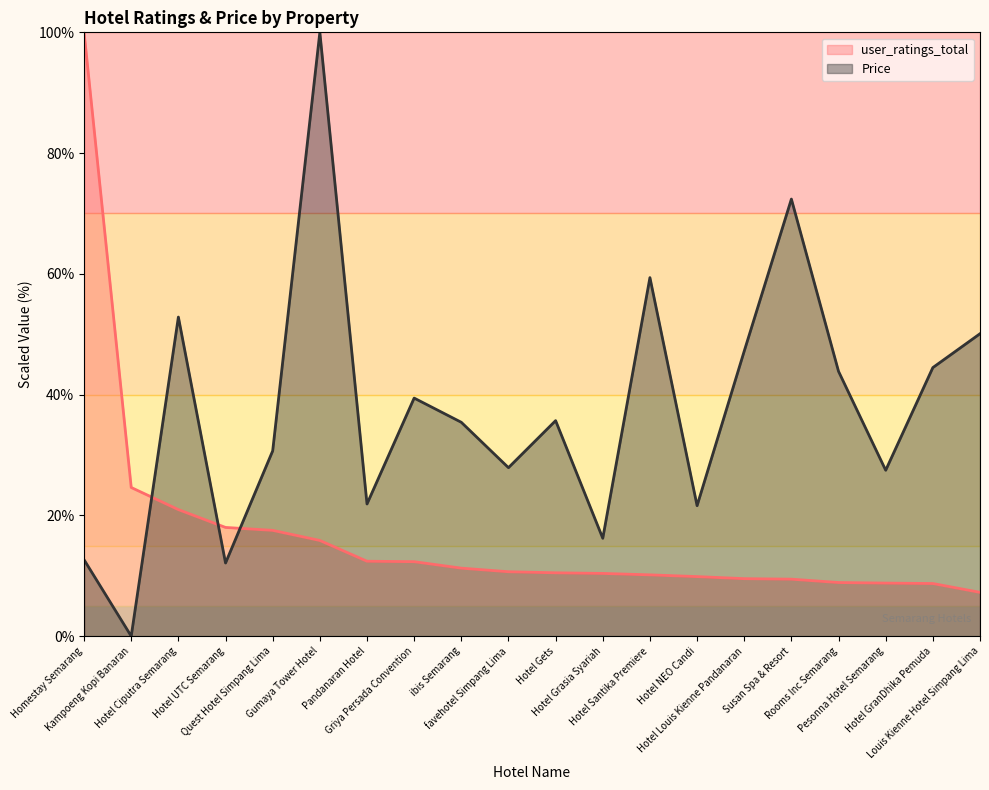

How many values in the user_ratings_total series are below 10?

7